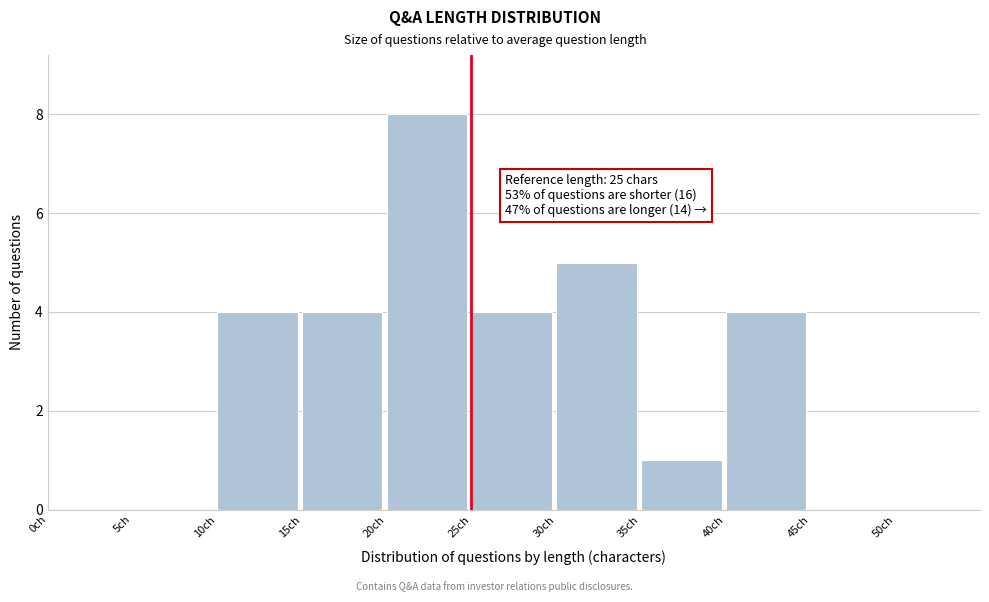

Which range on the x-axis has the tallest bar?

20 to 25